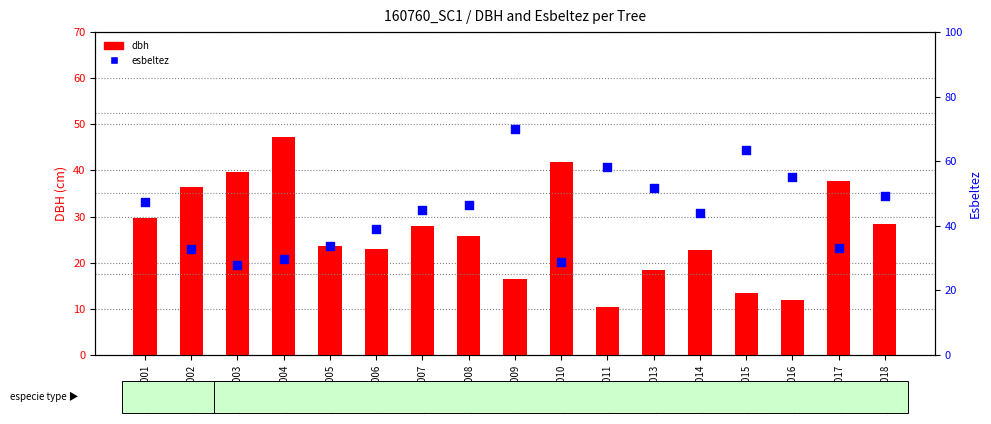

What are all the series names shown in the legend?

dbh, esbeltez